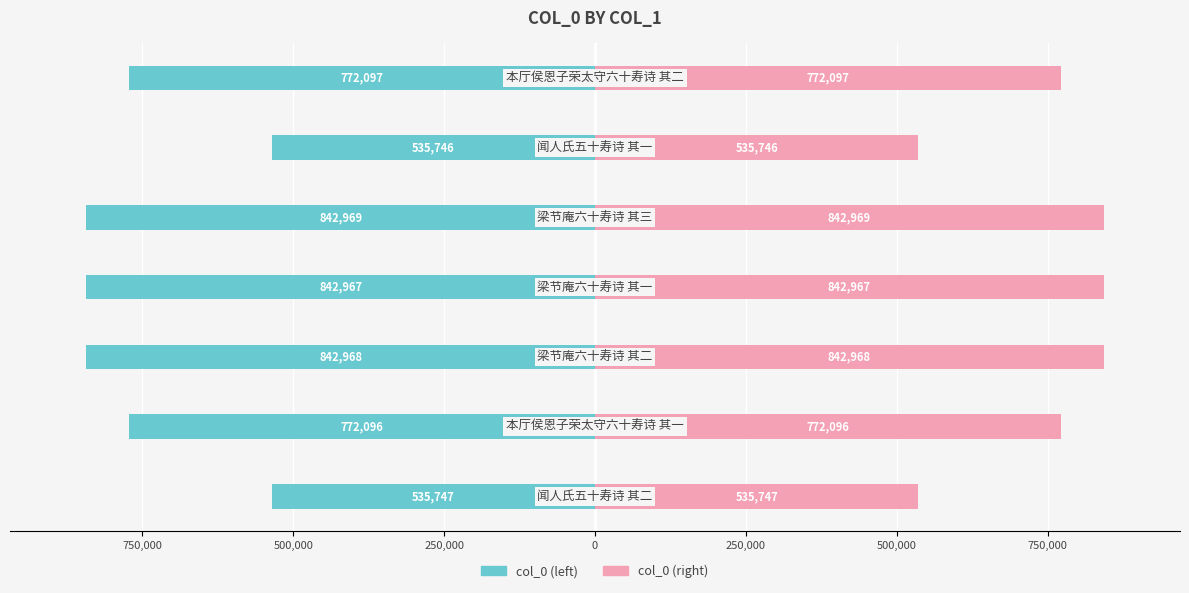

Reading left to right, what are all the values shown in this chart?

col_0 (left): -535747	-772096	-842968	-842967	-842969	-535746	-772097
col_0 (right): 535747	772096	842968	842967	842969	535746	772097